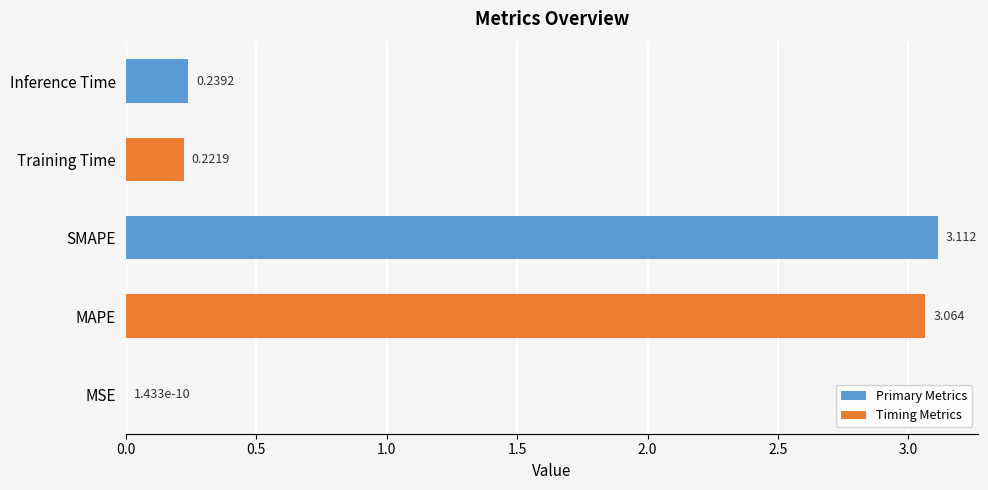

At which category does the chart reach its minimum across all series?

MSE